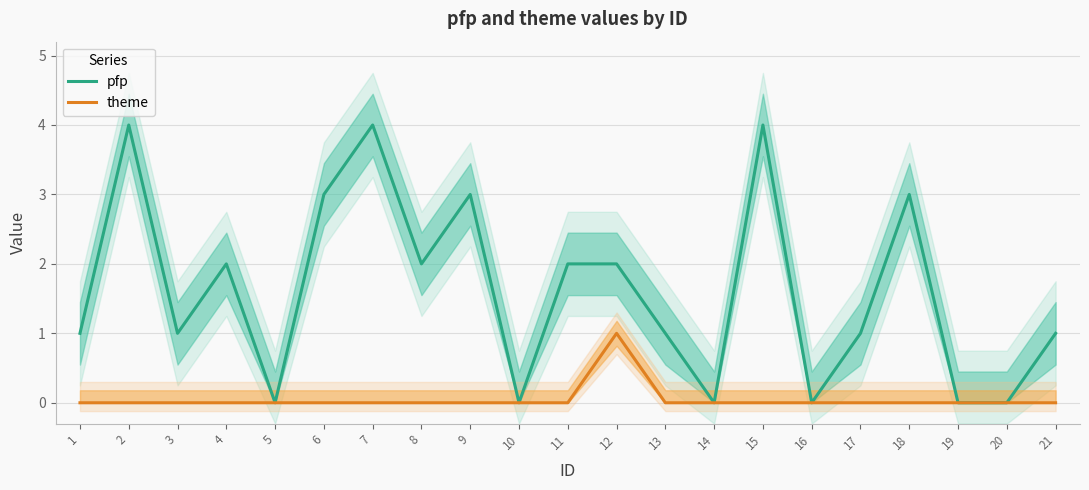

Which series has the largest range (max minus min)?

pfp